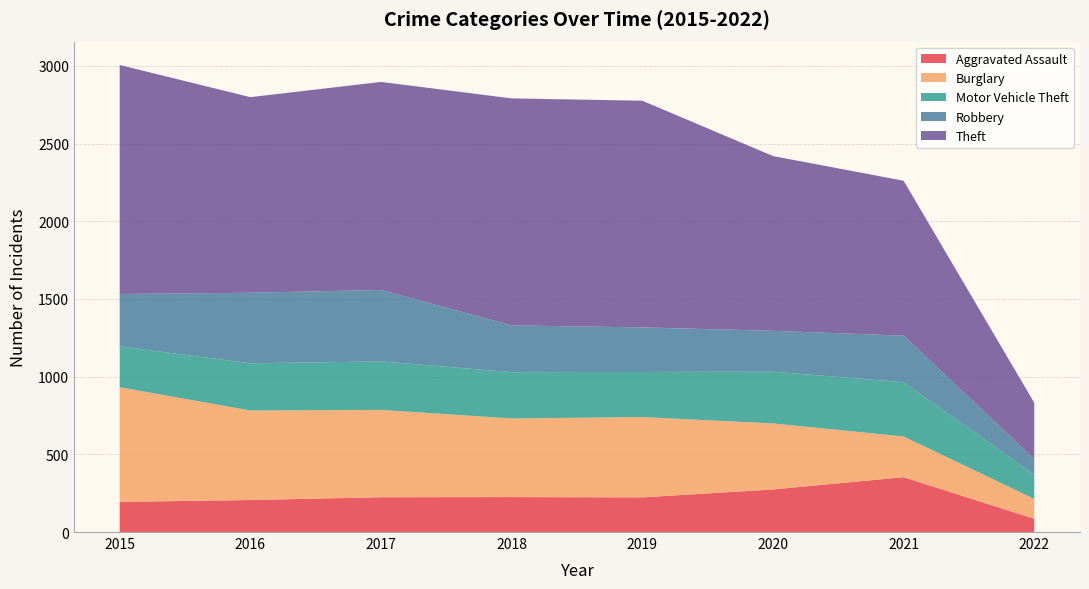

Reading left to right, list all the values displayed in this chart.

Aggravated Assault: 194	206	224	225	223	274	353	85
Burglary: 738	576	562	506	517	425	262	128
Motor Vehicle Theft: 263	304	312	298	290	333	349	155
Robbery: 337	454	460	301	287	263	300	101
Theft: 1474	1259	1339	1461	1459	1125	997	363